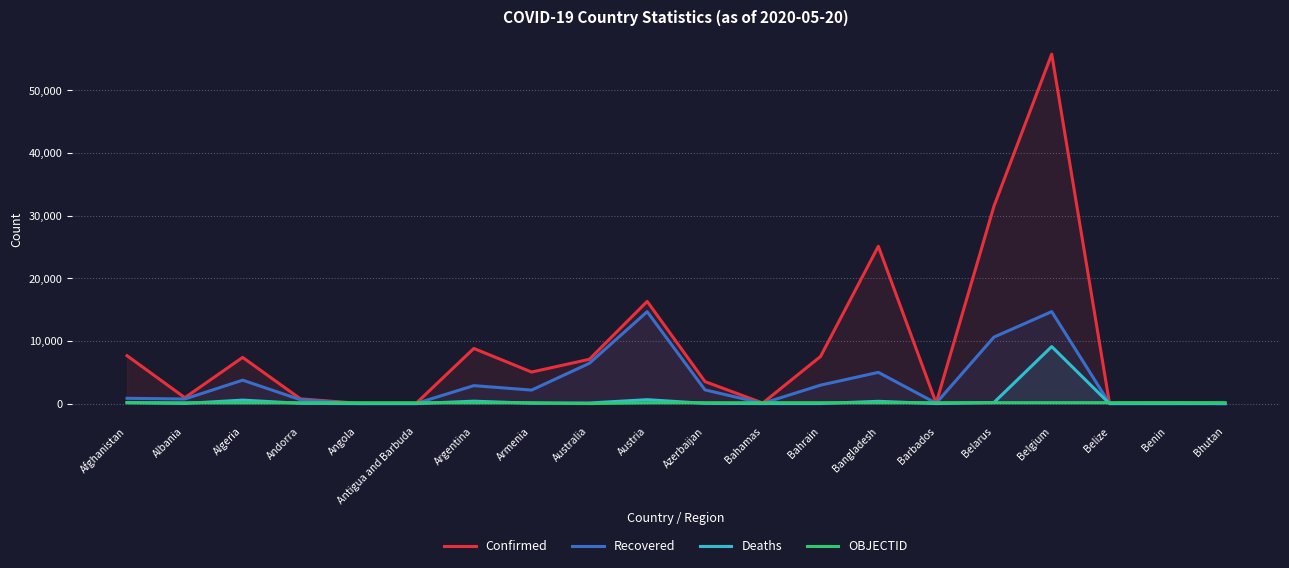

Which category has the highest value across all series?

Belgium